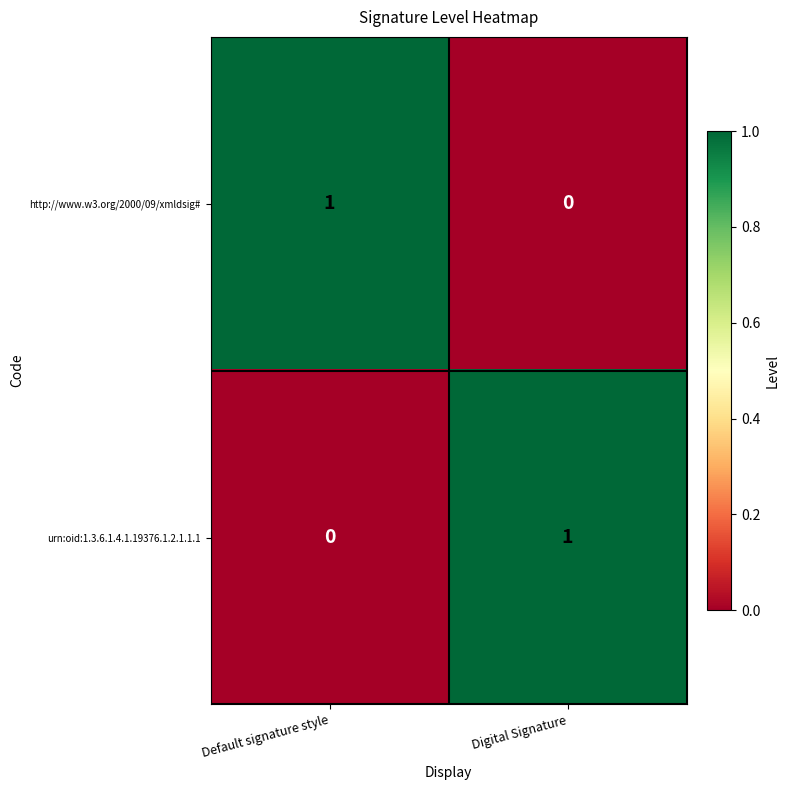

Reading left to right, extract all data points from this chart.

http://www.w3.org/2000/09/xmldsig#: Default signature style=1	Digital Signature=0
urn:oid:1.3.6.1.4.1.19376.1.2.1.1.1: Default signature style=0	Digital Signature=1